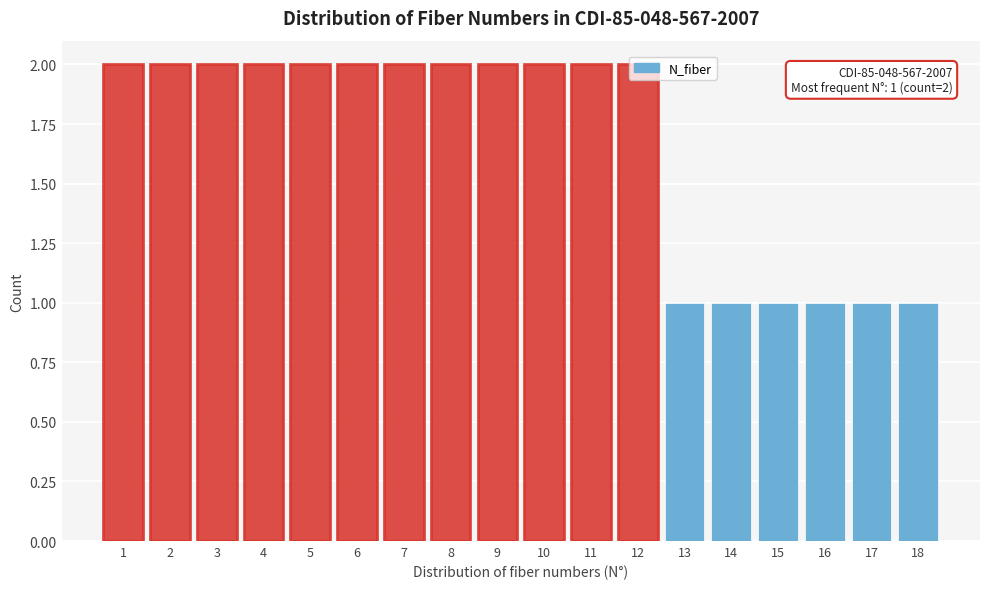

Approximately how many times larger is the value at 3 compared to 16?

2.0